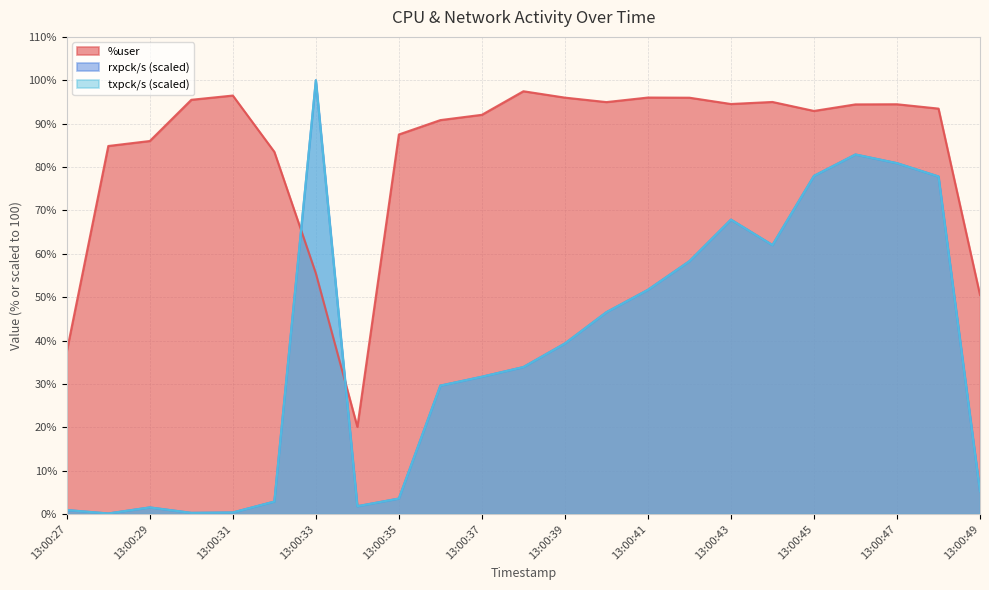

What is the sum of all txpck/s values?

857.2